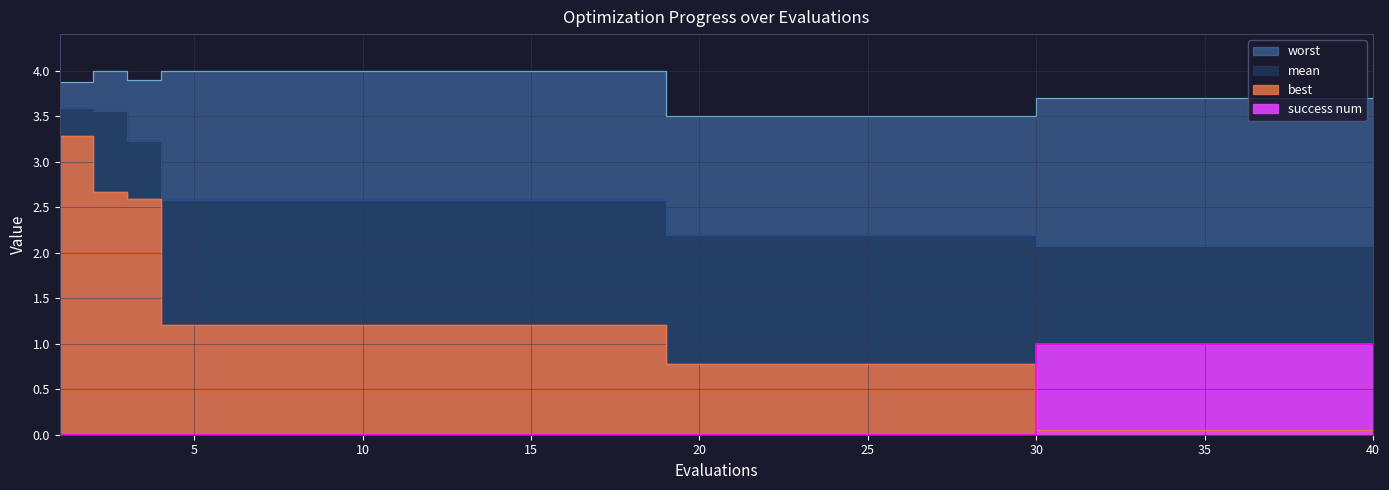

Read the worst value at 11.

4.0